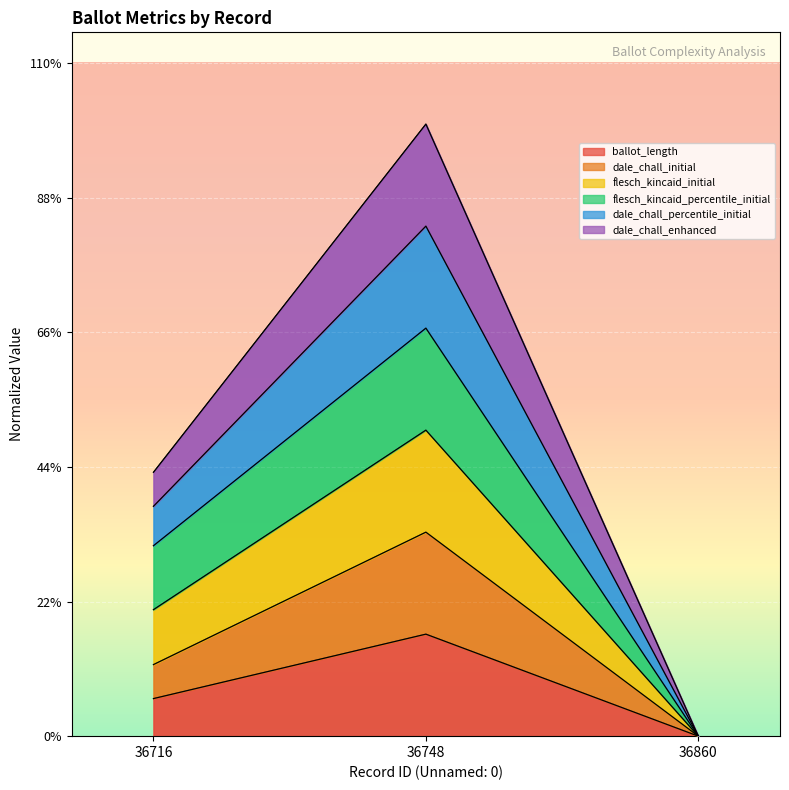

Does the chart display data point markers on the line(s)?

No